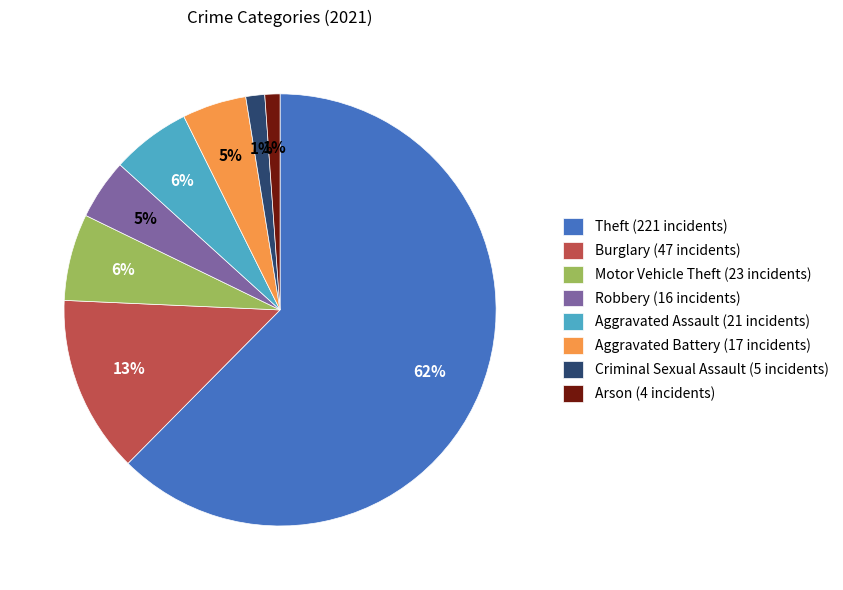

Which has a higher value, Arson (4 incidents) or Burglary (47 incidents)?

Burglary (47 incidents)